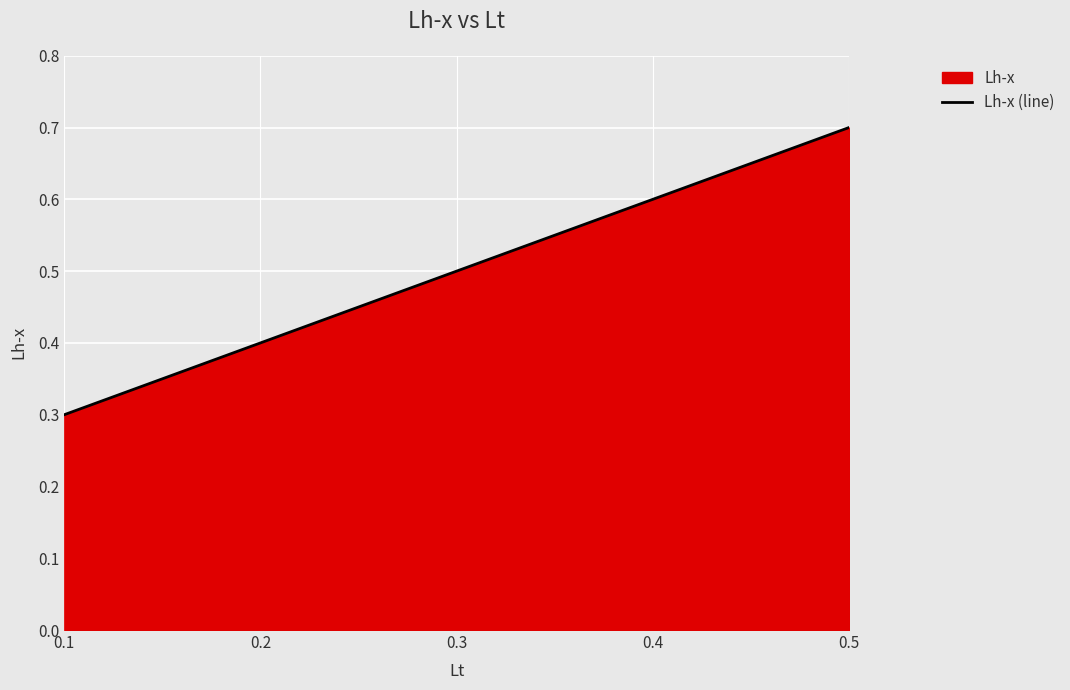

List the labels in order of value, largest first.

0.5, 0.4, 0.3, 0.2, 0.1